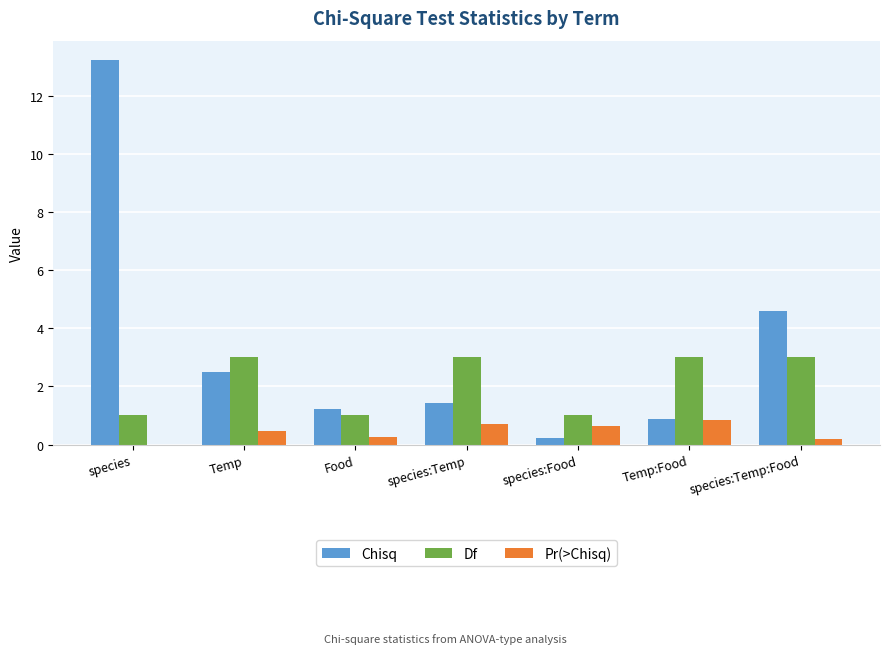

How many values in the Chisq series exceed 1?

5